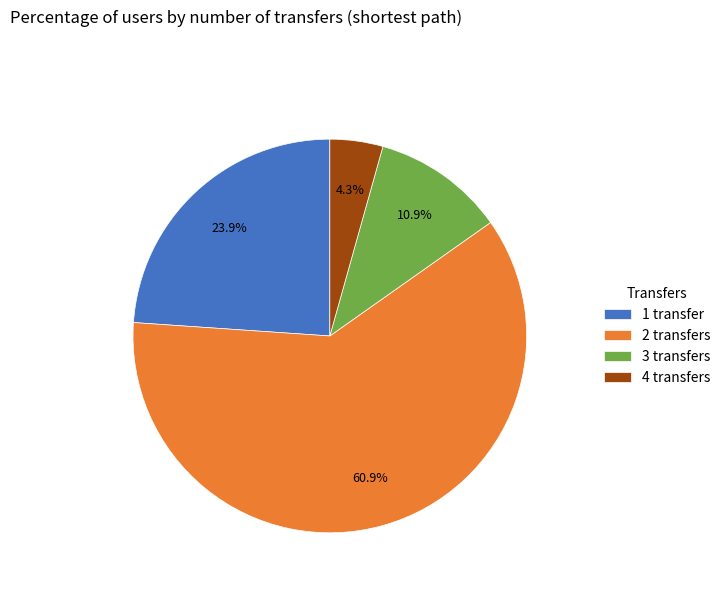

Between 1 transfer and 2 transfers, which is larger?

2 transfers